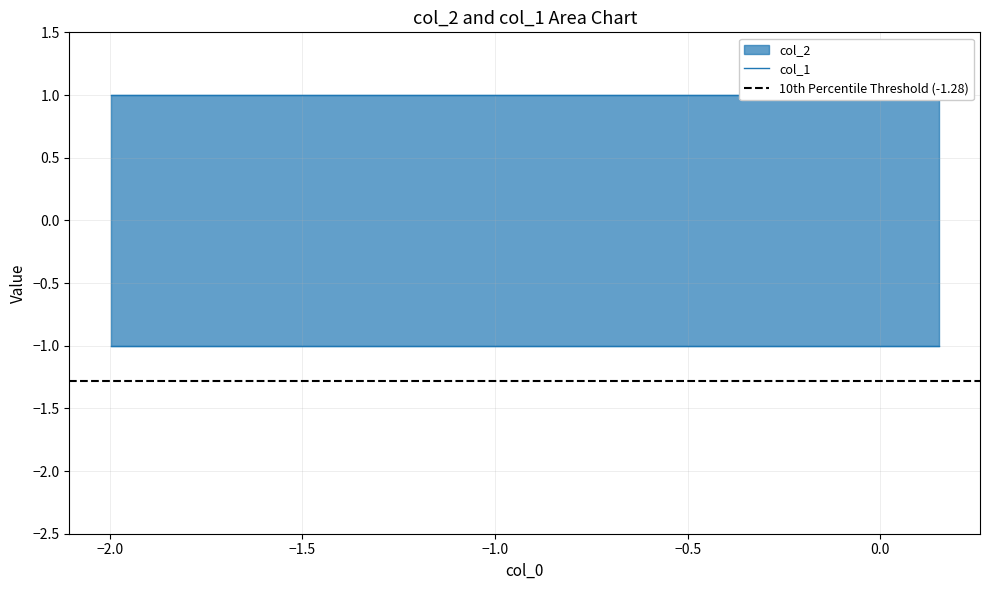

List the series in order of their overall mean, lowest first.

col_1, col_2